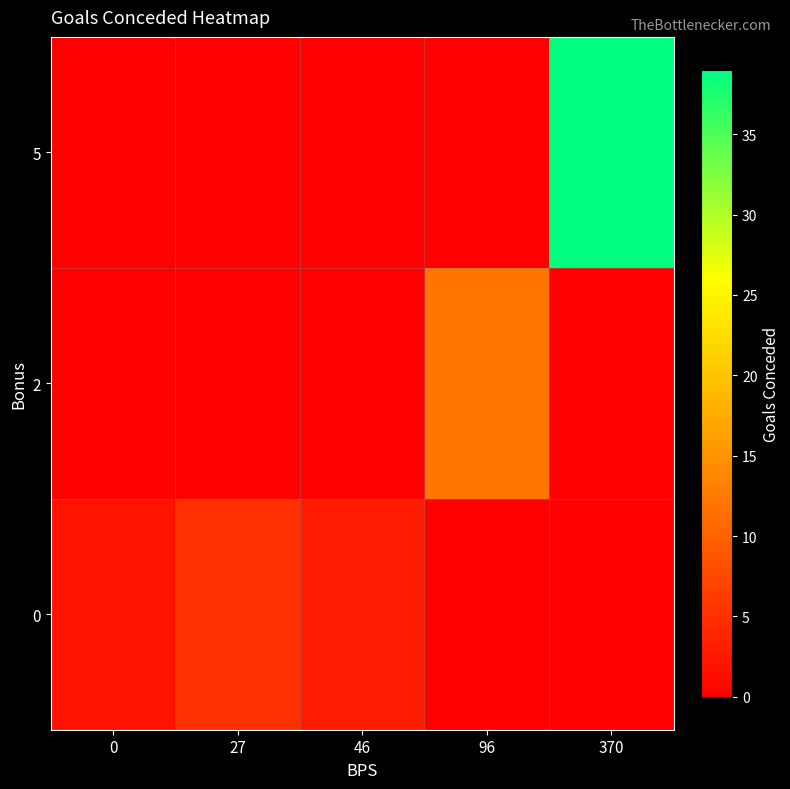

Reading left to right, extract all data points from this chart.

row_0: 0=2	27=5	46=3	96=0	370=0
row_1: 0=0	27=0	46=0	96=12	370=0
row_2: 0=0	27=0	46=0	96=0	370=39